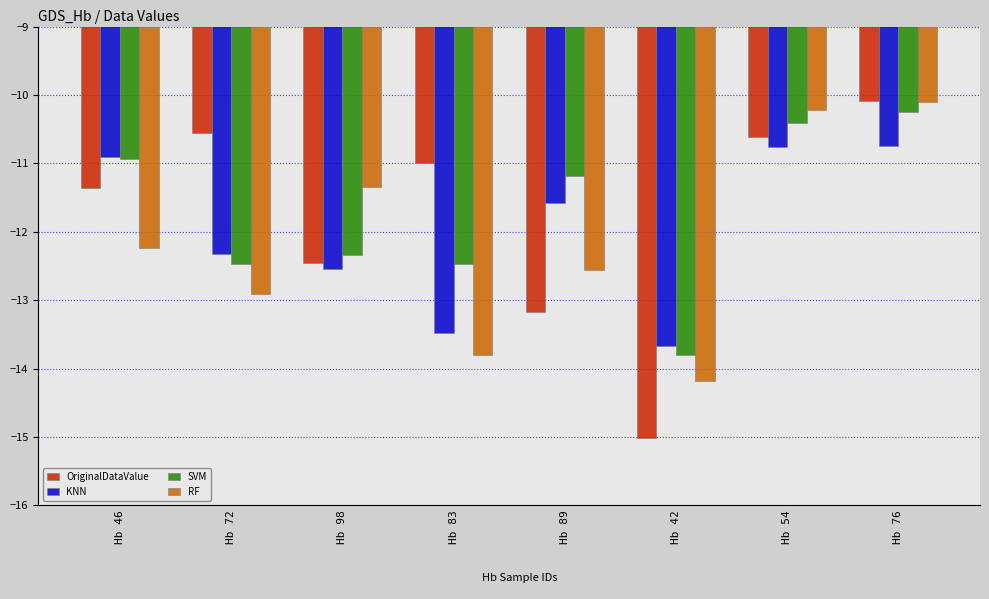

Which series changed the most between Hb 72 and Hb 89?

OriginalDataValue